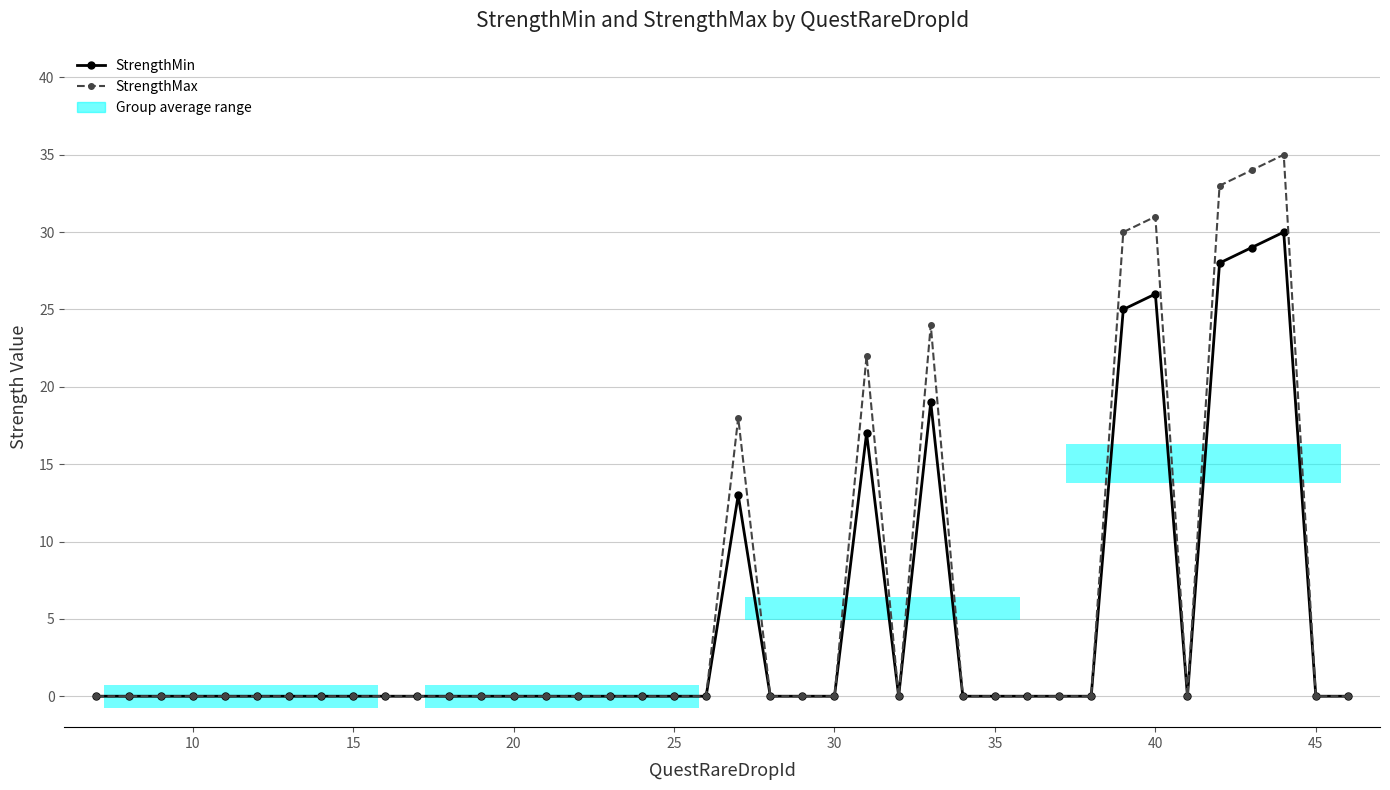

How many categories are shown in the chart?

40